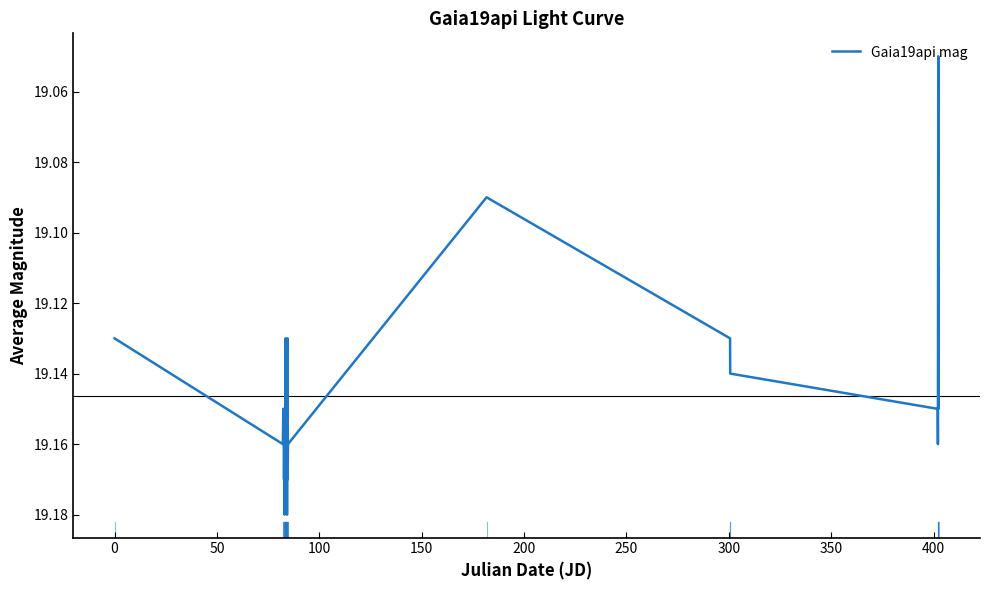

What is the label of the 10th point from the left?

400